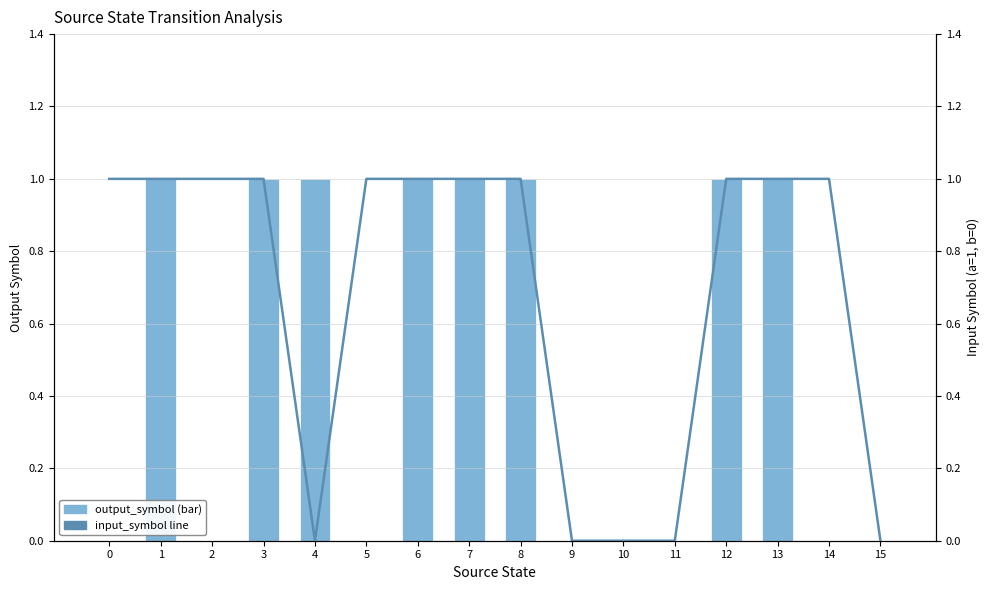

At how many categories does at least one series exceed 0?

12